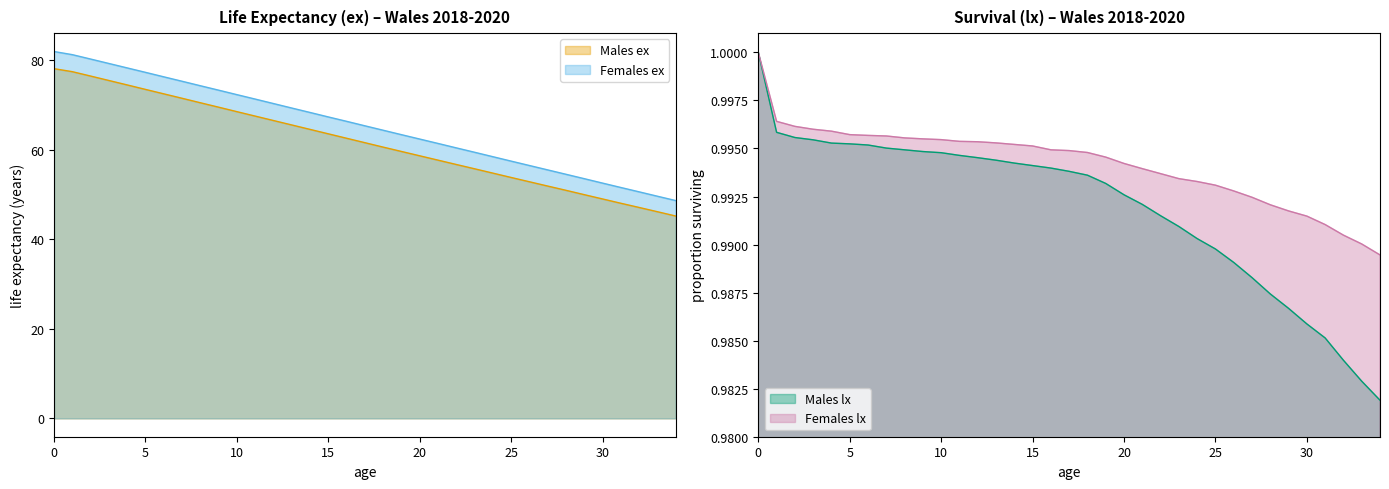

What is the value of the Females lx (x1e-5) point at the 7th from the left?

1.0